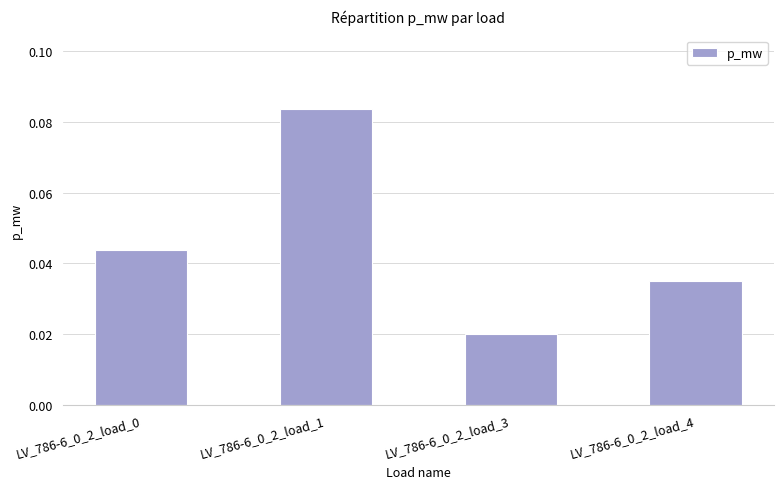

The chart shows a value of 0.0 at LV_786-6_0_2_load_1. True or false?

False